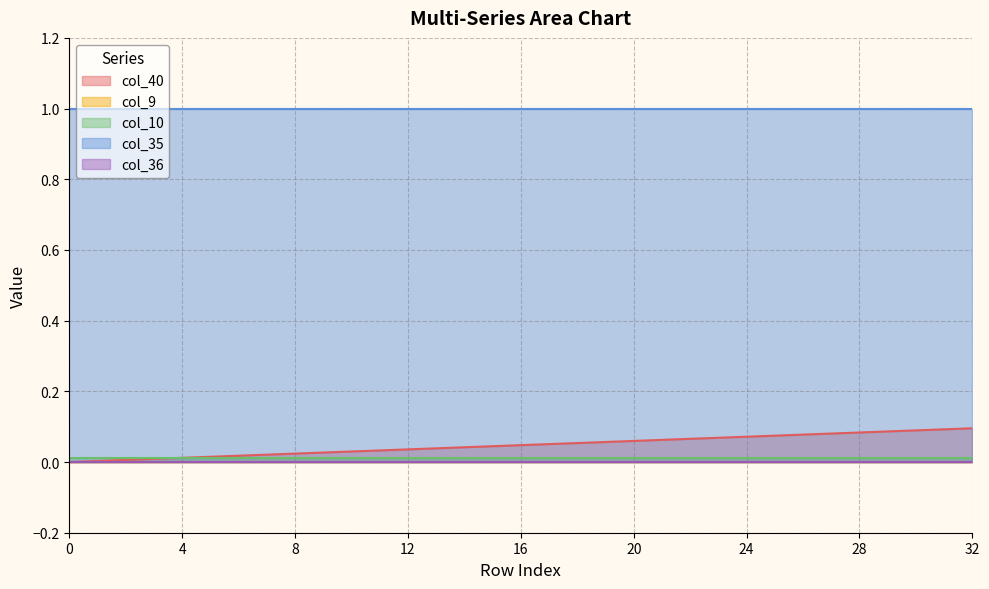

What is the difference between the highest and lowest values at 5?

1.0